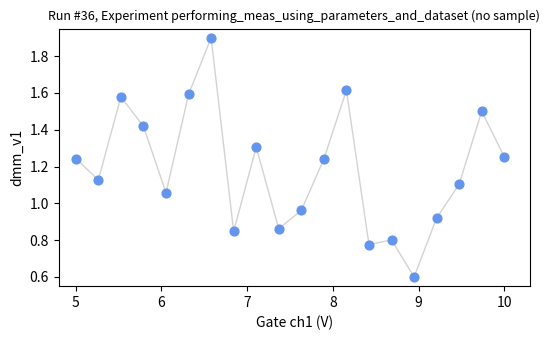

What is the range of X values (max minus min)?

5.0